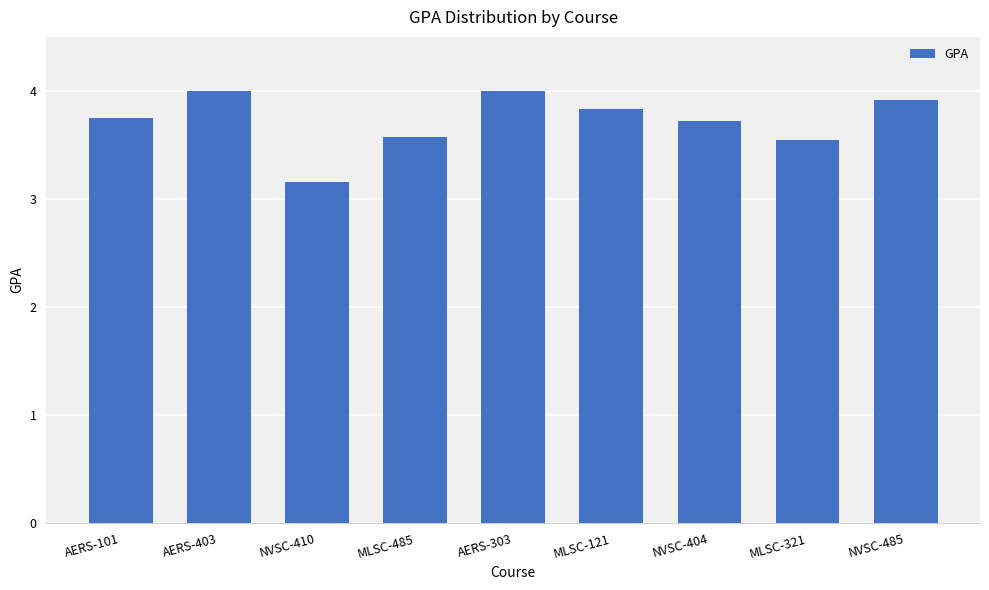

What is the average value?

3.7